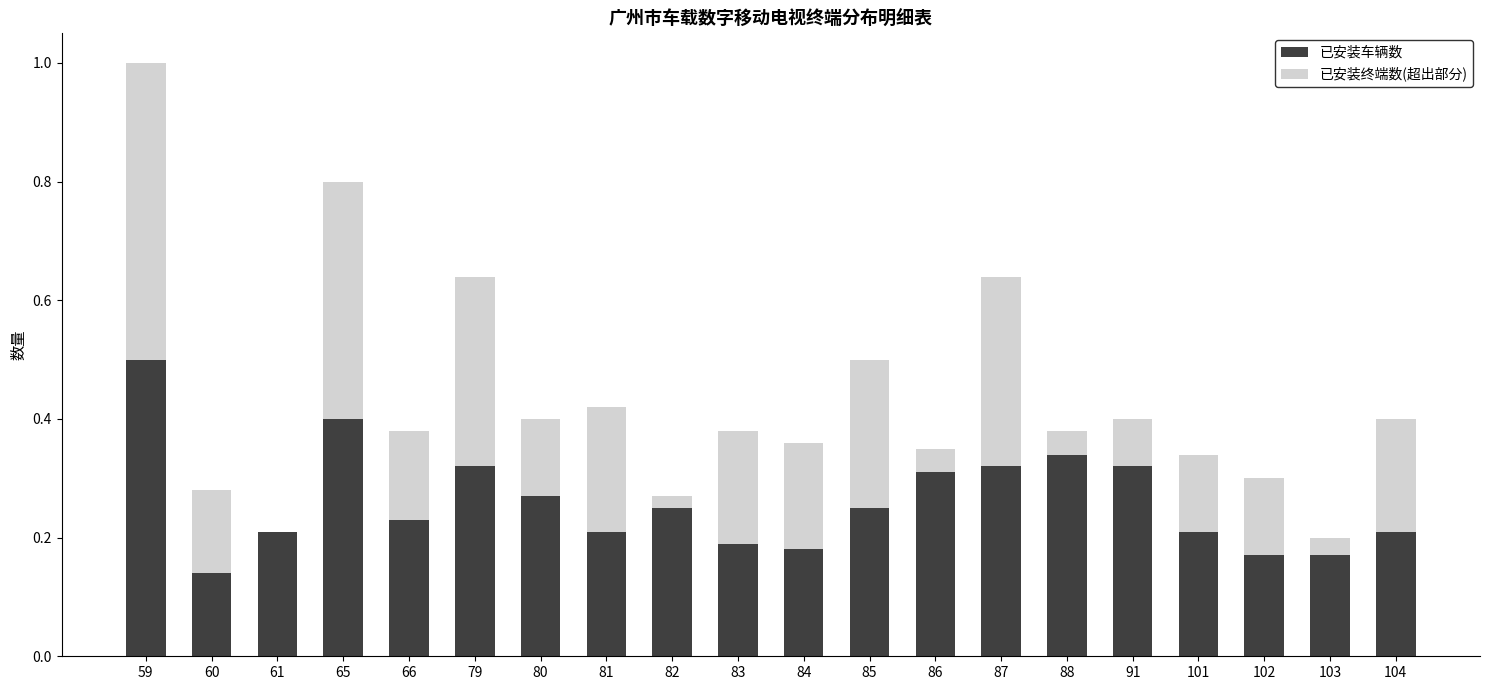

What is the sum of the 已安装车辆数 values at 65 and 61?

0.6